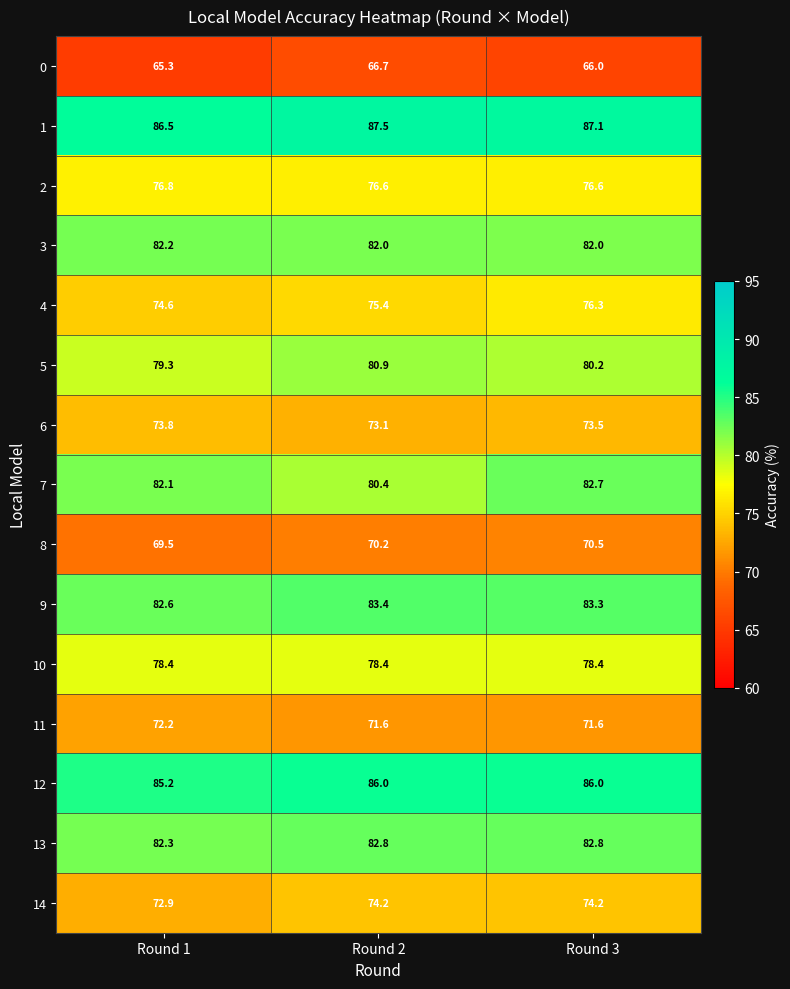

What is the maximum value shown in the chart?

87.5